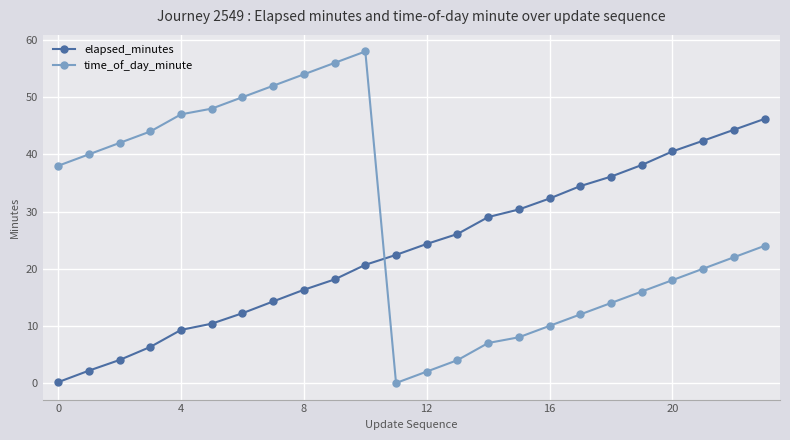

What is the maximum value for elapsed_minutes?

46.2